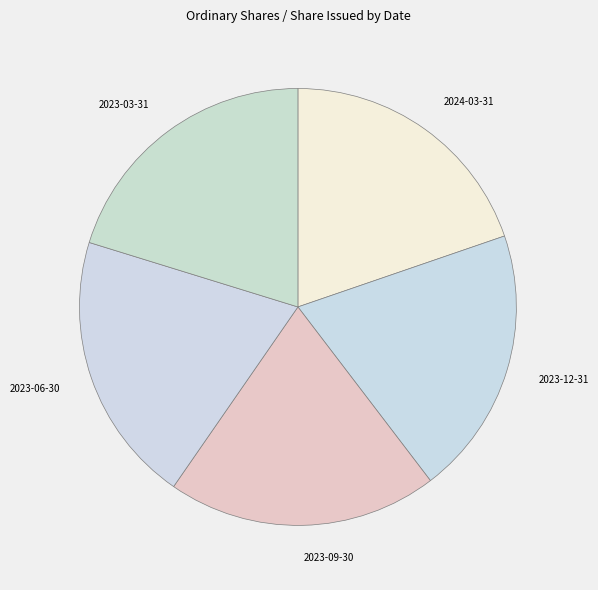

Approximately how many times larger is the value at 2024-03-31 compared to 2023-09-30?

1.0